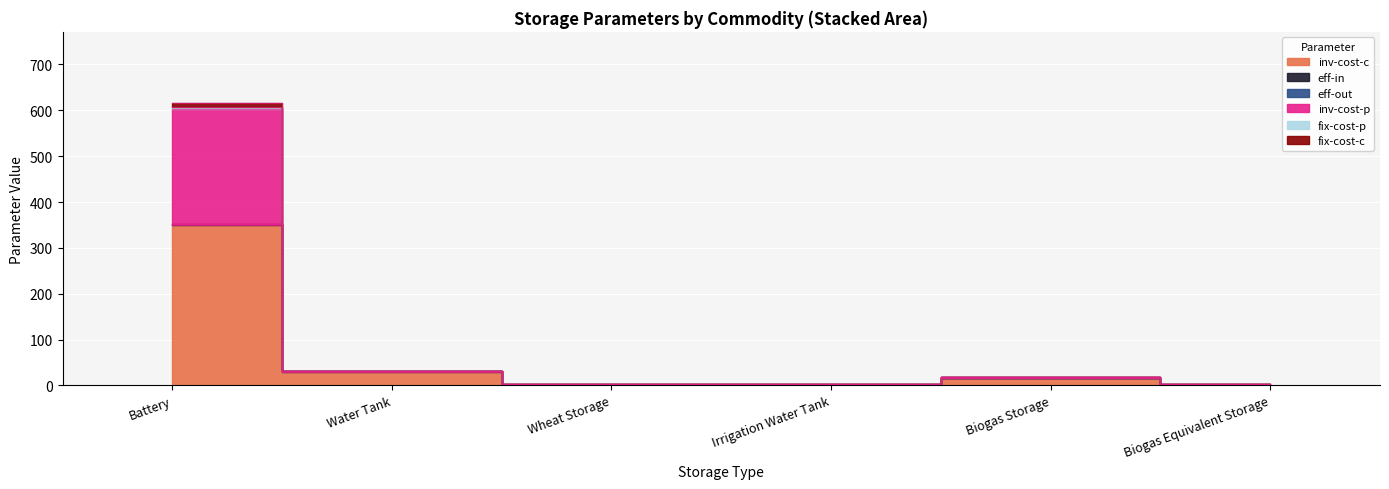

True or false: fix-cost-c has a value of 615.8 at Battery.

False